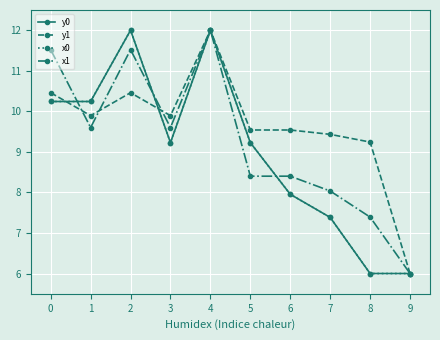

What is the maximum value for y1?

12.0